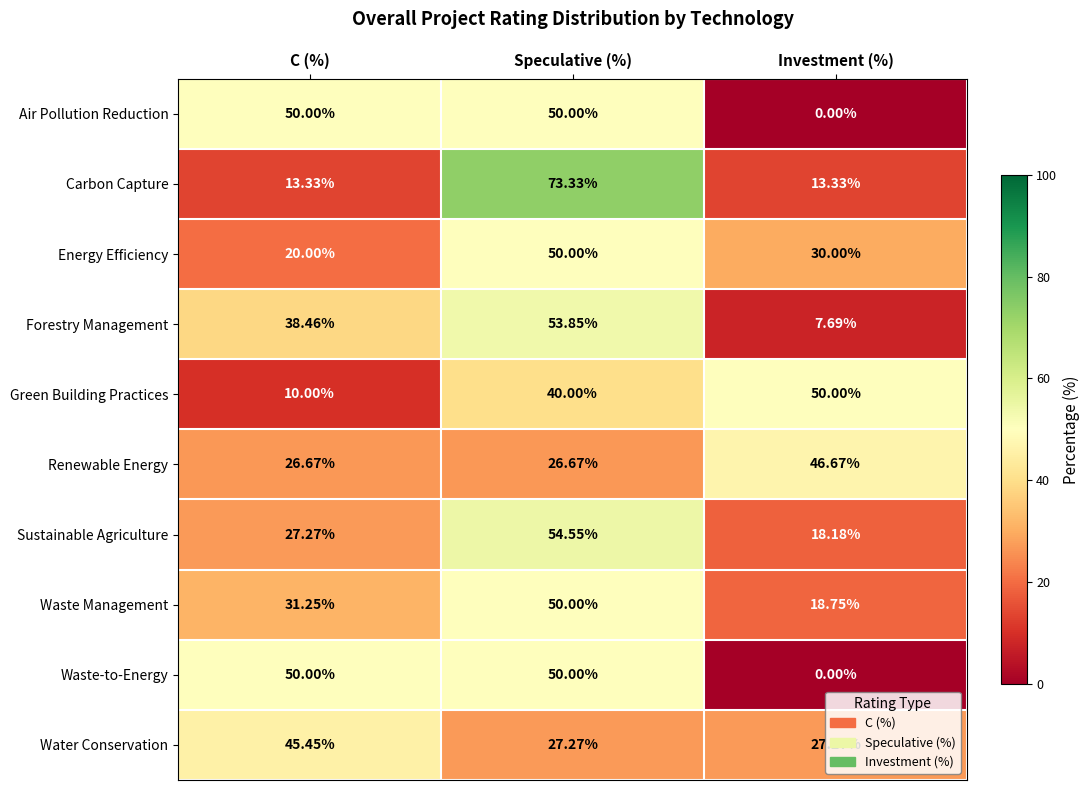

Which series has the largest total across all categories?

Renewable Energy